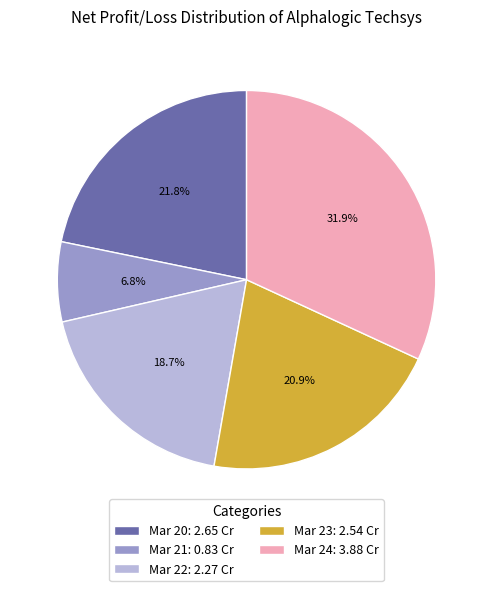

How many segments does this pie chart have?

5